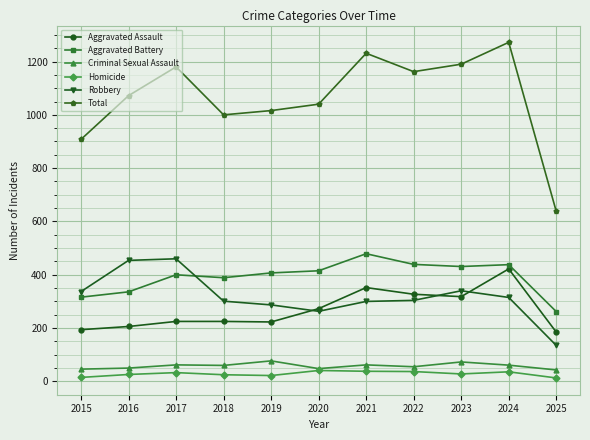

What is the value of the Aggravated Battery point at the 5th from the left?

407